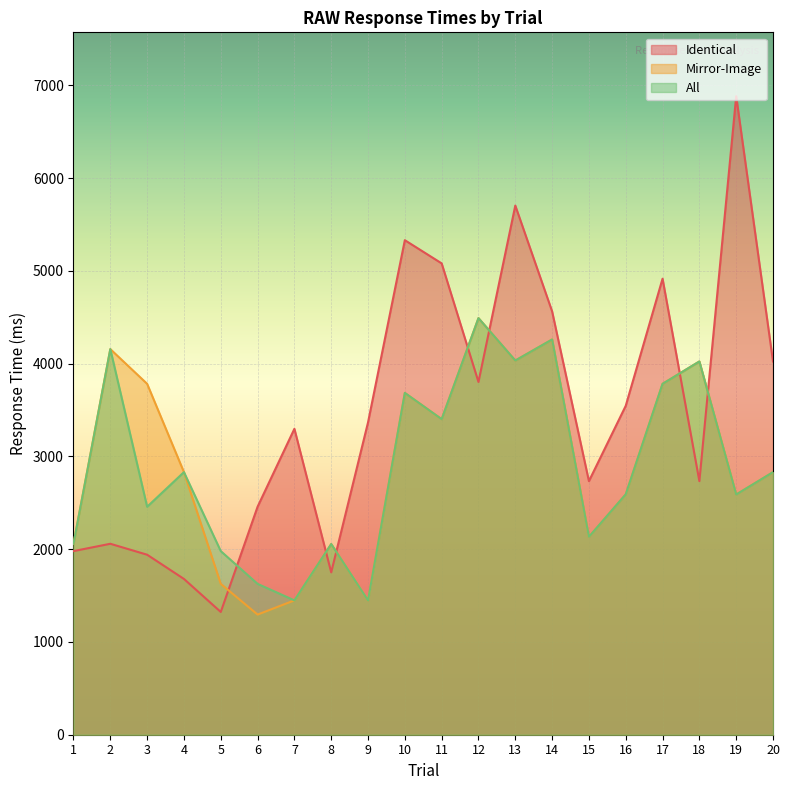

At which category is the sum across all series the highest?

13